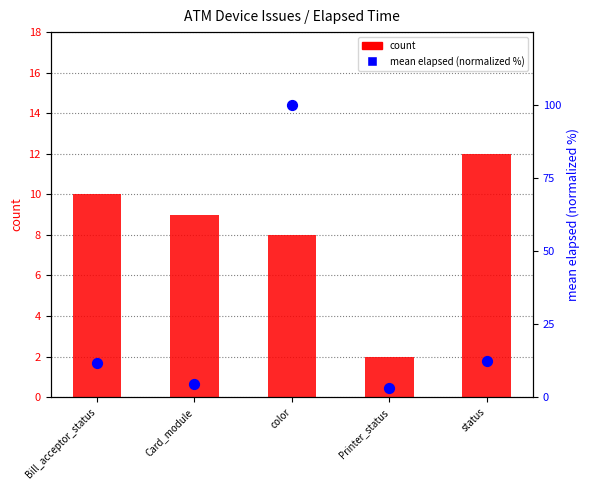

Is the value of mean elapsed (normalized %) at status greater than the value of count at Card_module?

Yes